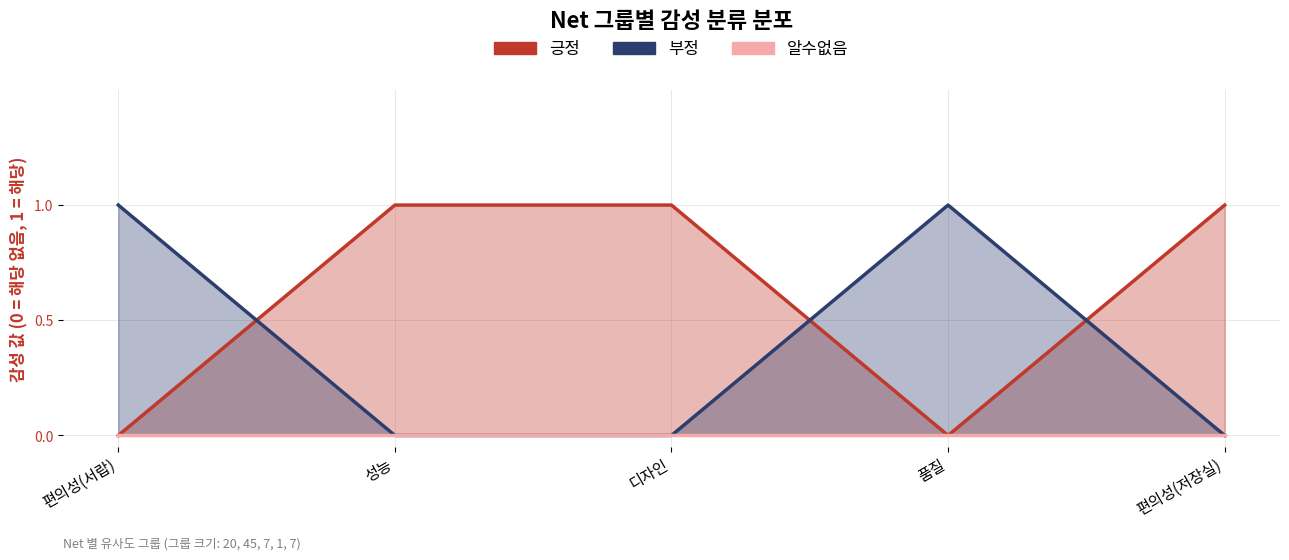

What is the label of the 4th point from the right?

성능